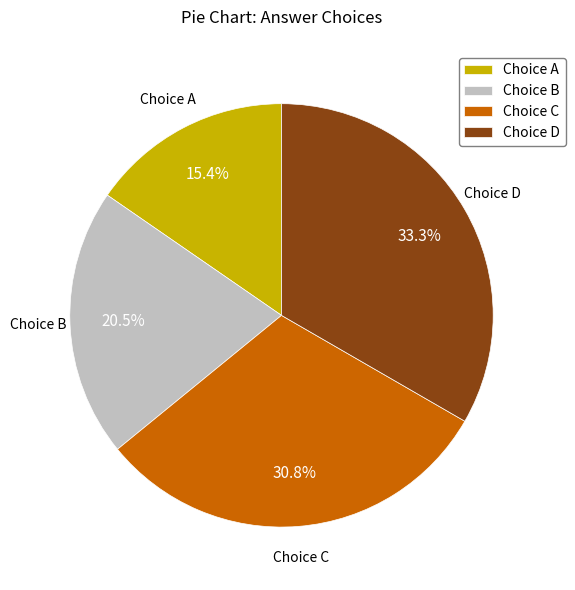

Does any single category account for the majority?

No